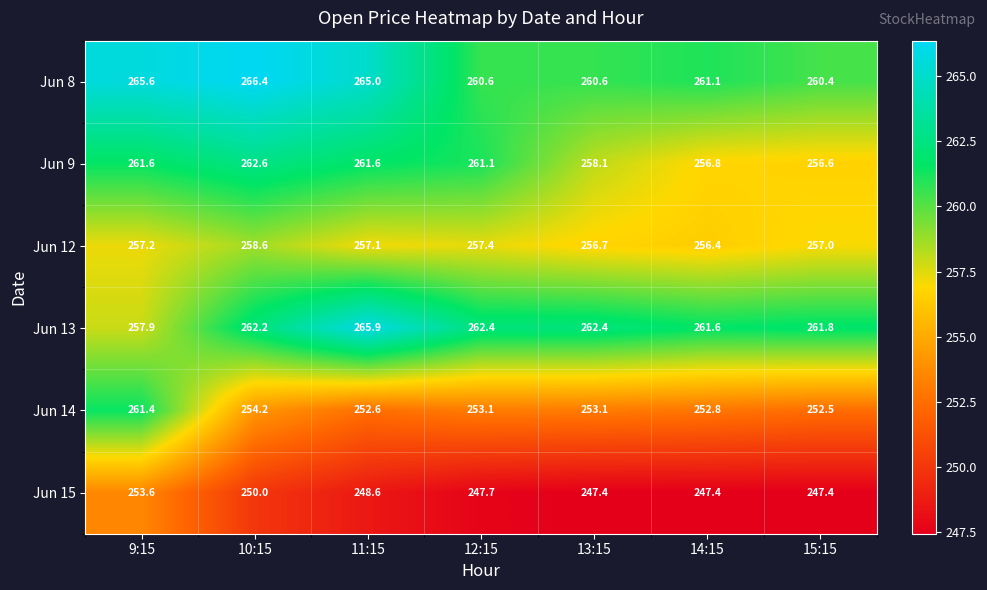

List the series in order of their peak value, lowest first.

Jun 15, Jun 12, Jun 14, Jun 9, Jun 13, Jun 8